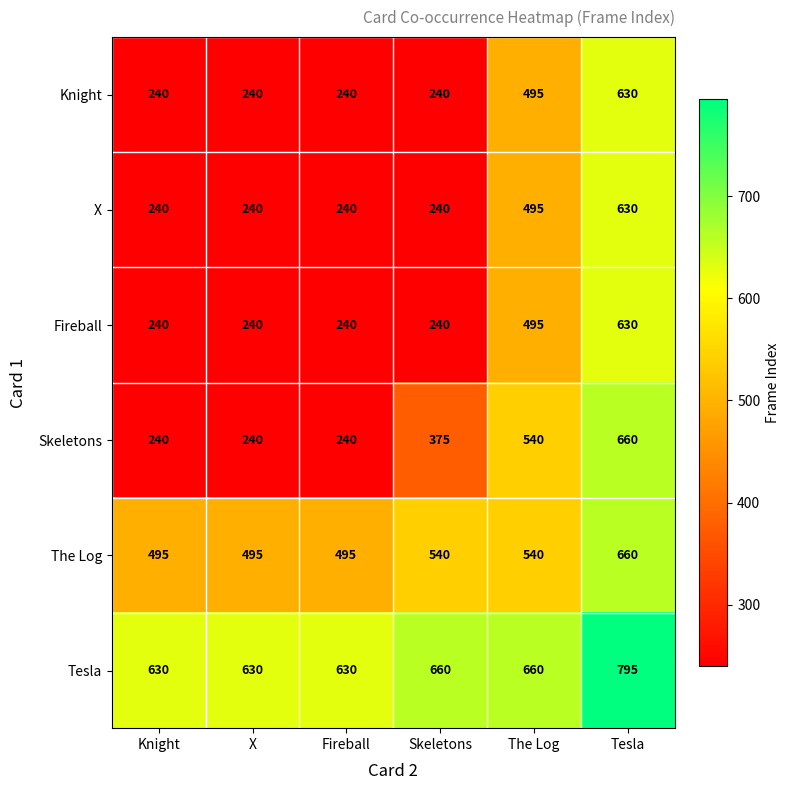

What is the difference between the highest and lowest values at Tesla?

165